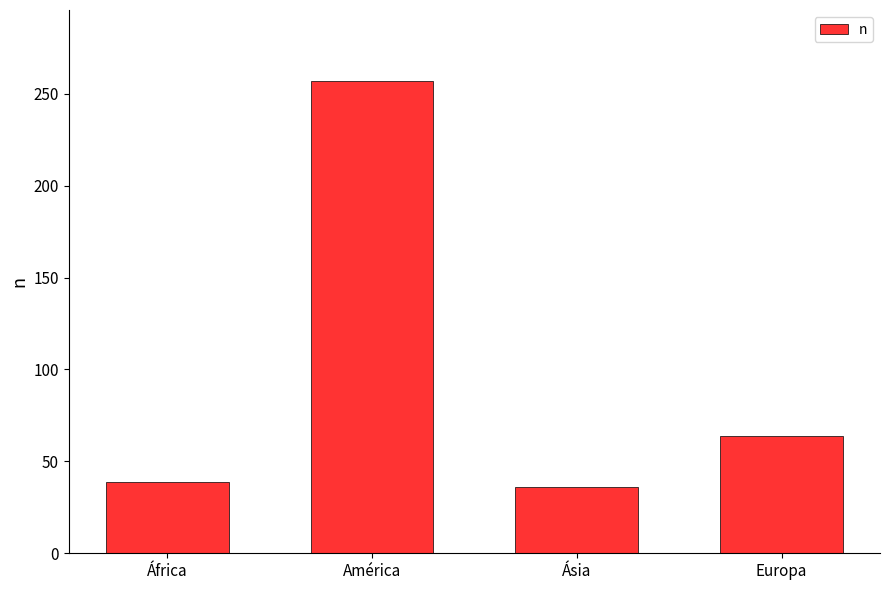

Reading left to right, what are all the values shown in this chart?

África=39	América=257	Ásia=36	Europa=64